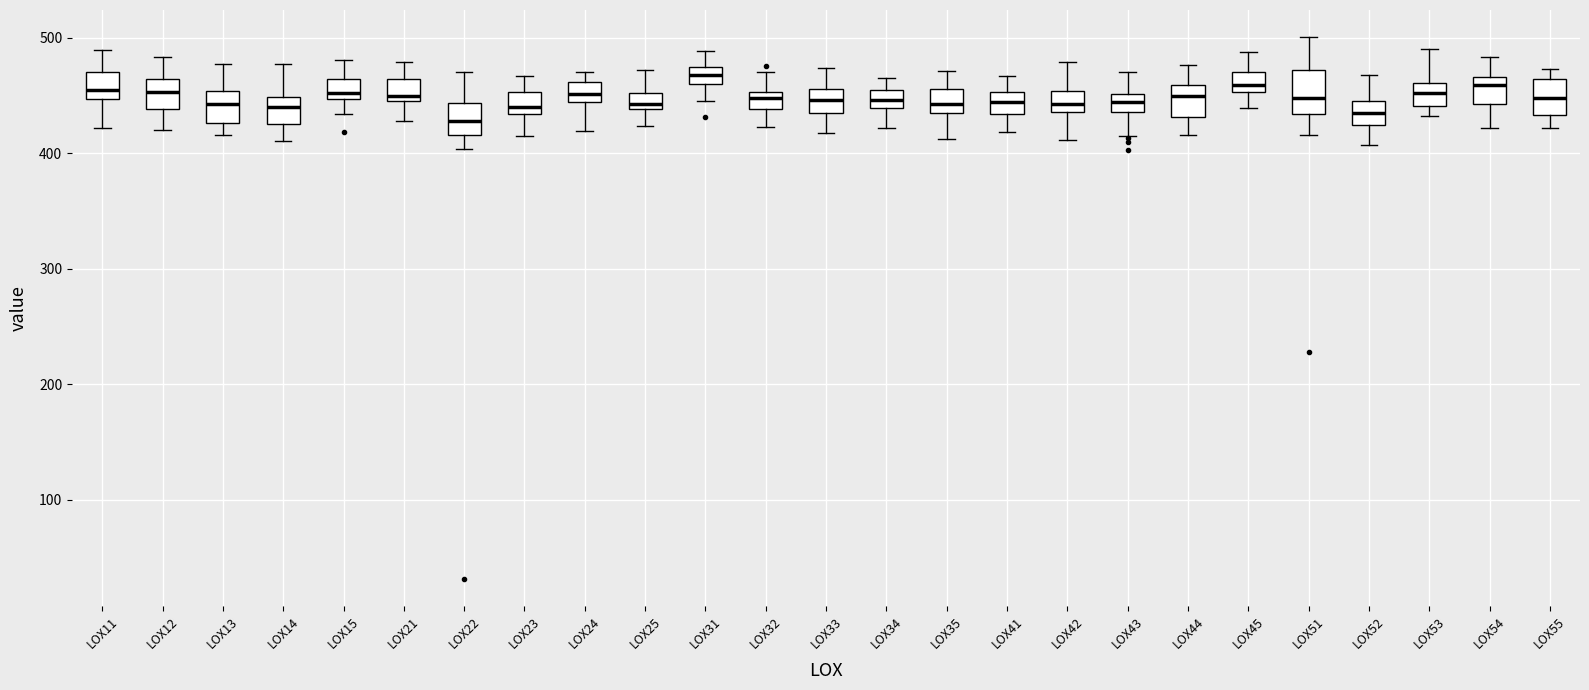

Where does the lower whisker of the box for LOX43 end on the y-axis? The values are not printed on the chart, so give them approximately, as read against the axis.

410